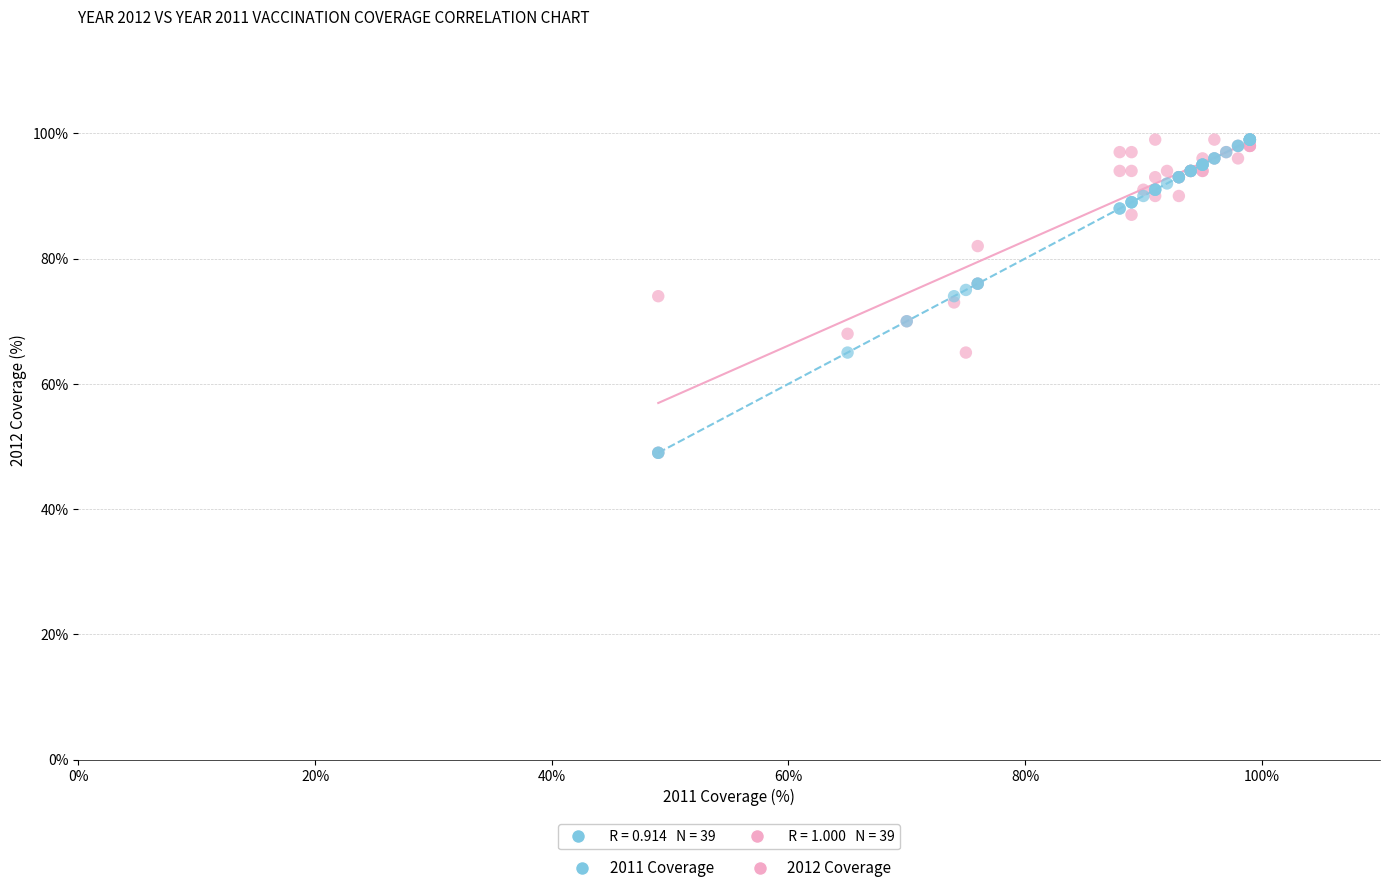

What are all the series names shown in the legend?

2011 Coverage, 2012 Coverage